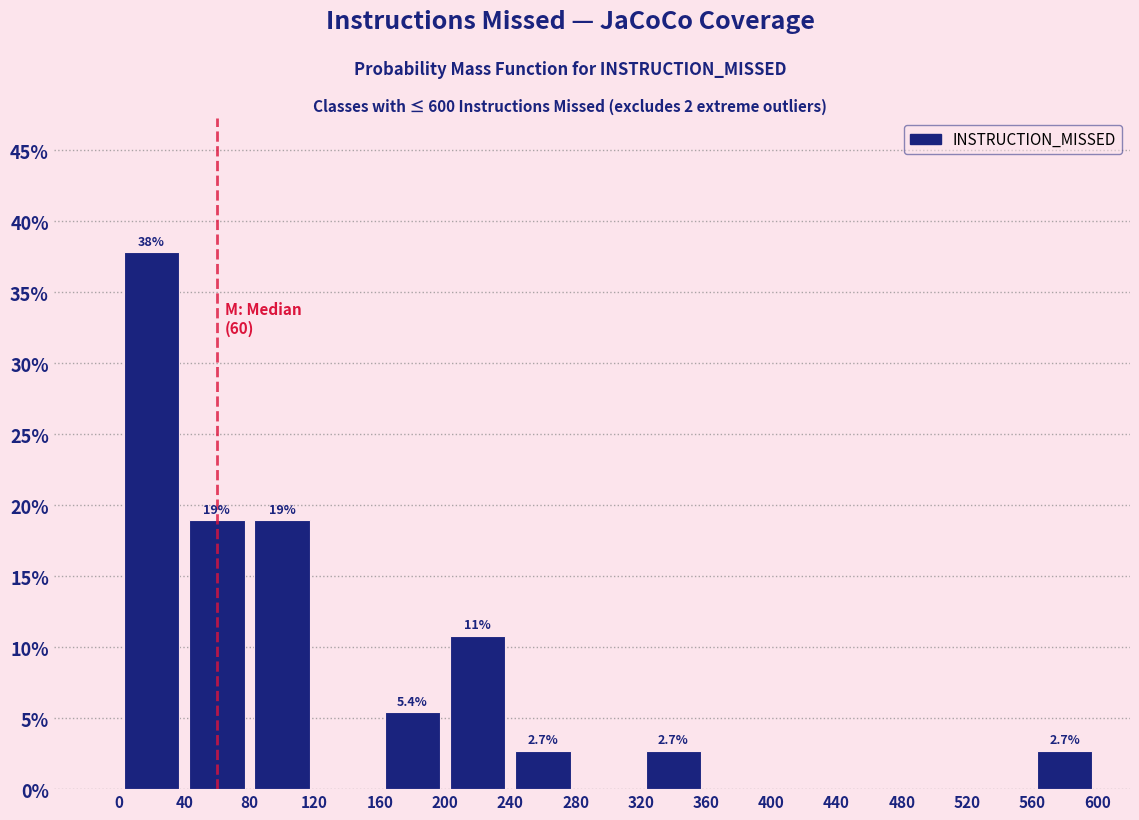

Over which range of the x-axis is the bar tallest?

0 to 40